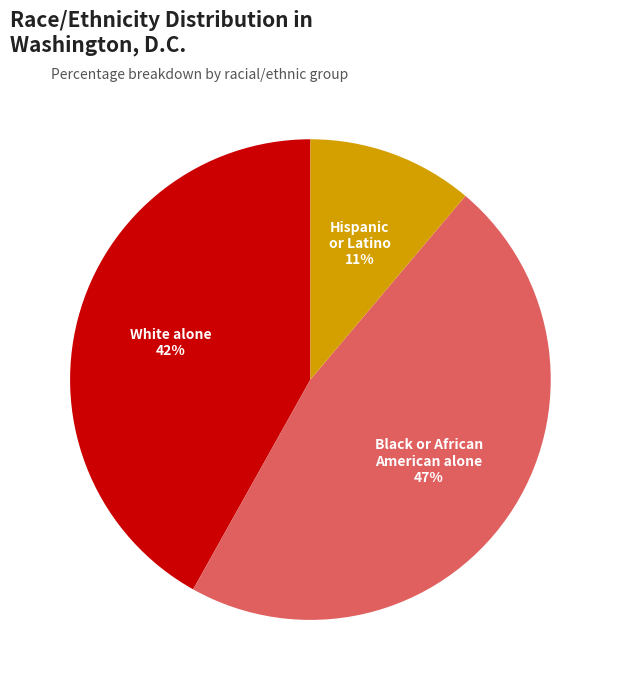

To the nearest percent, what is the difference between the largest and smallest slice percentages?

36%